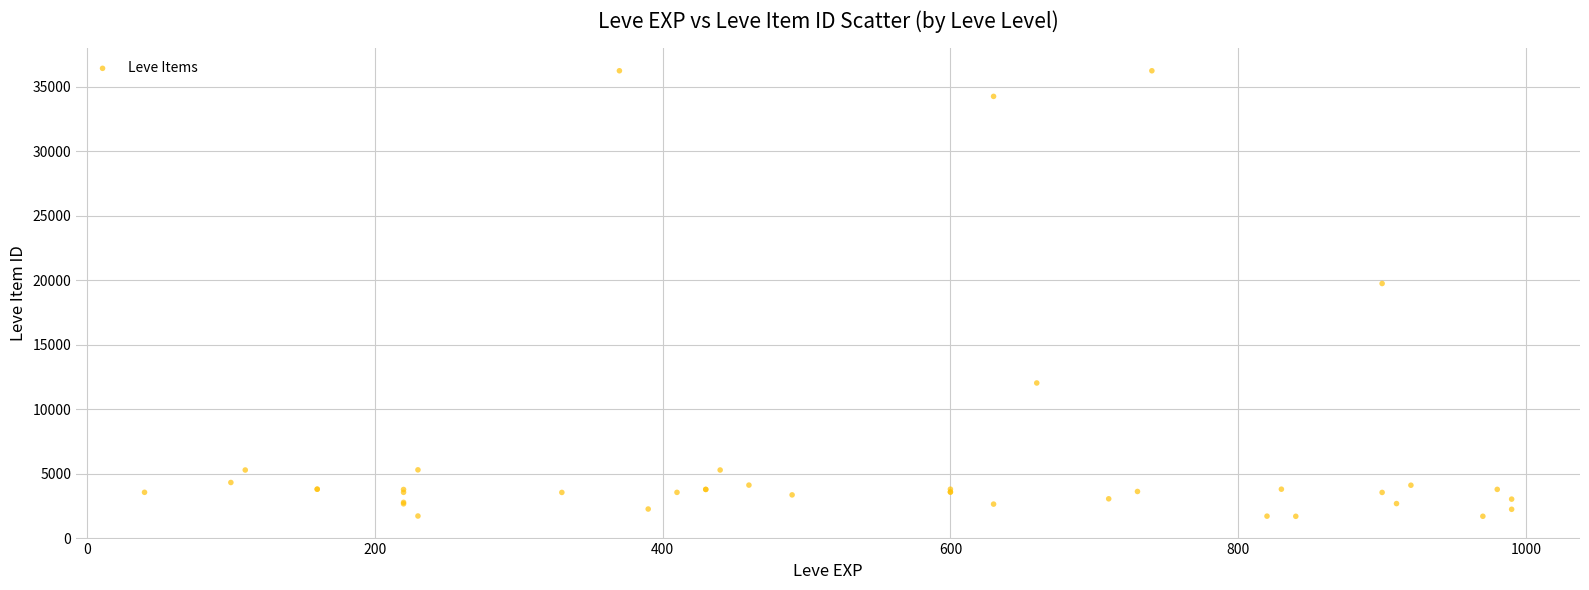

What Y value in the scatter plot is closest to 18967?

19744